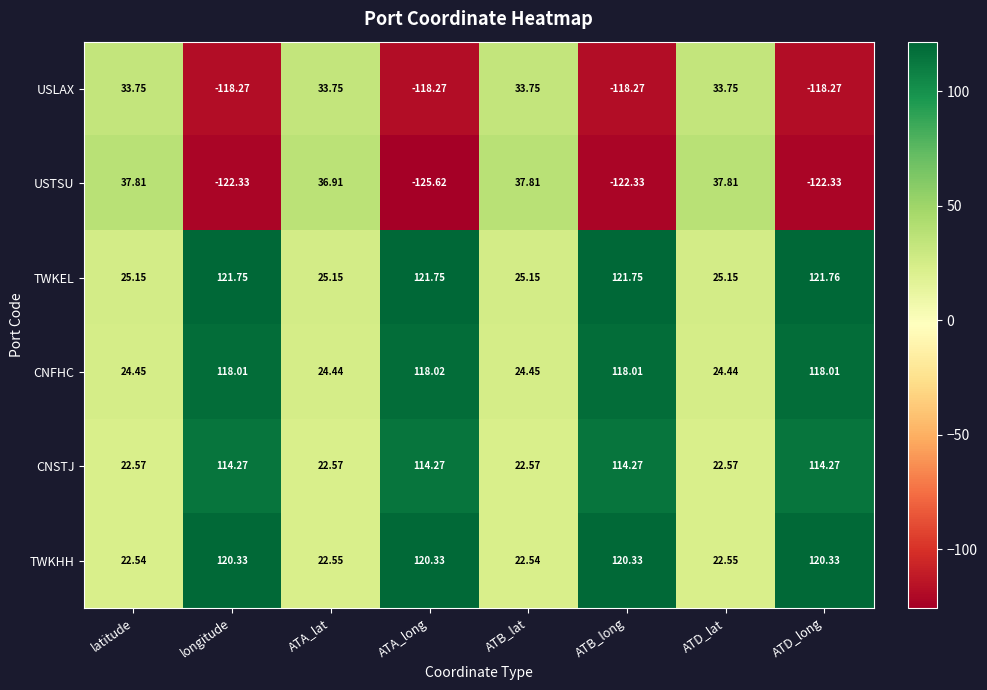

What is the total value across all series at ATD_long?

233.8